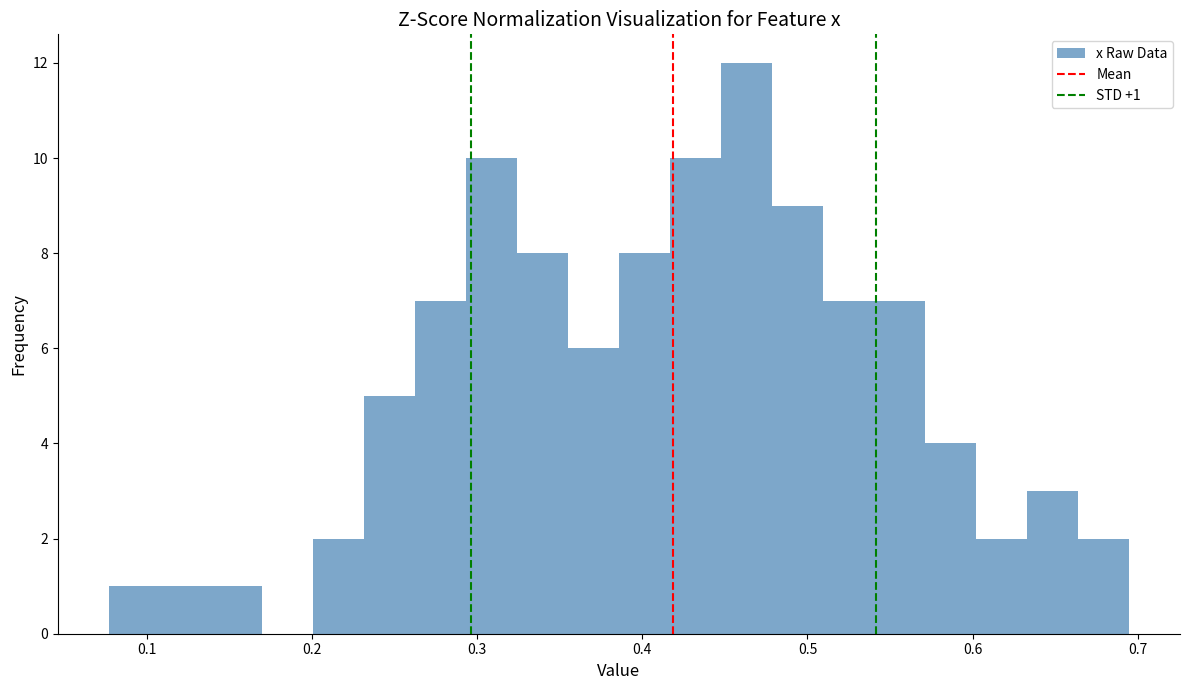

Around what value on the x-axis is the tallest bar? Give the approximate position of its centre, as read against the axis.

0.46